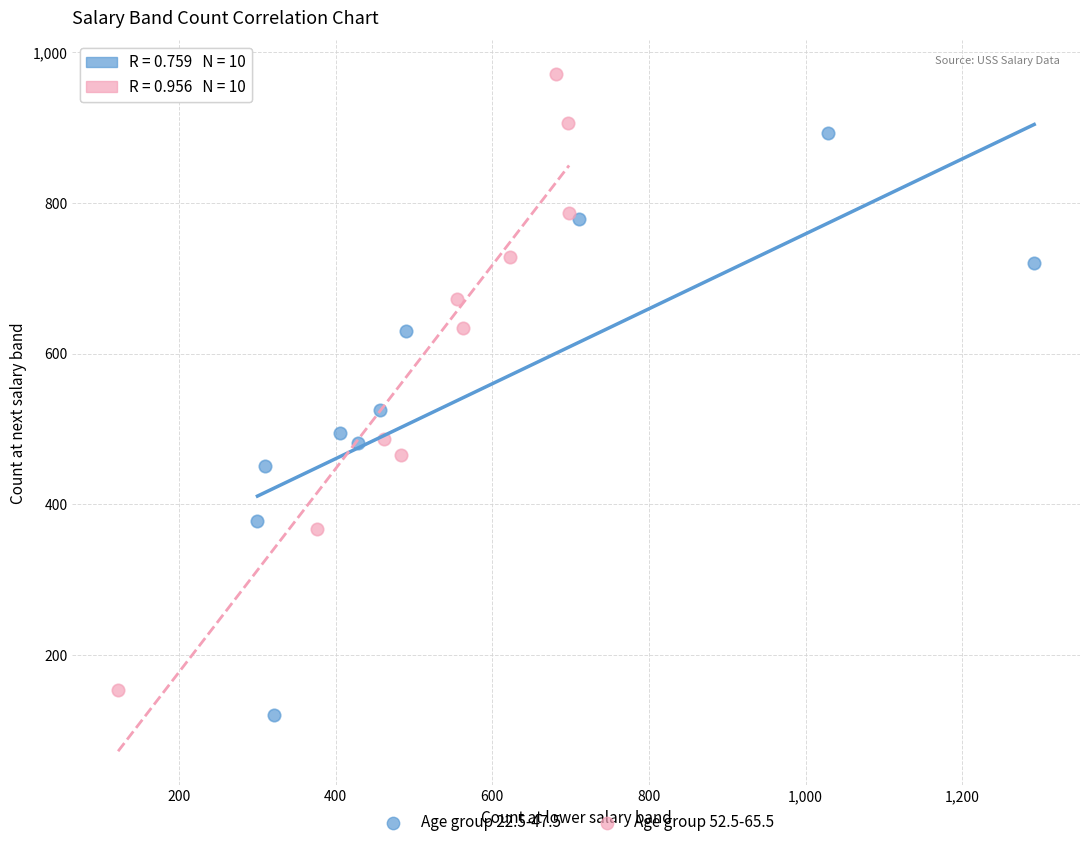

Which series reaches the maximum Y coordinate?

Age group 52.5-65.5